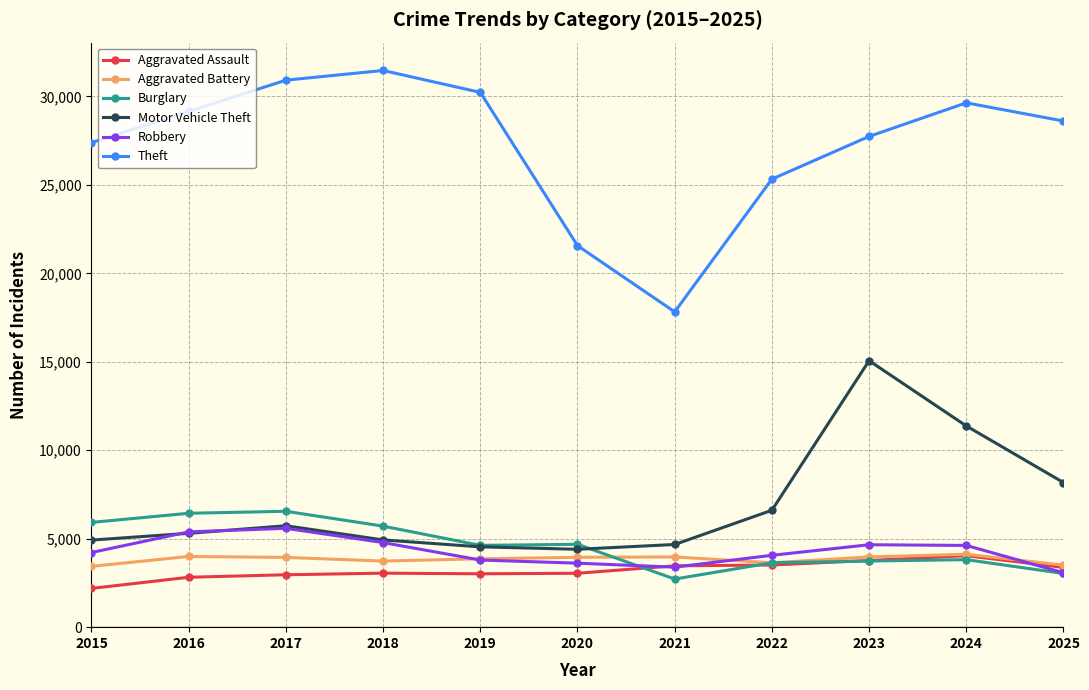

What is the maximum value for Burglary?

6550